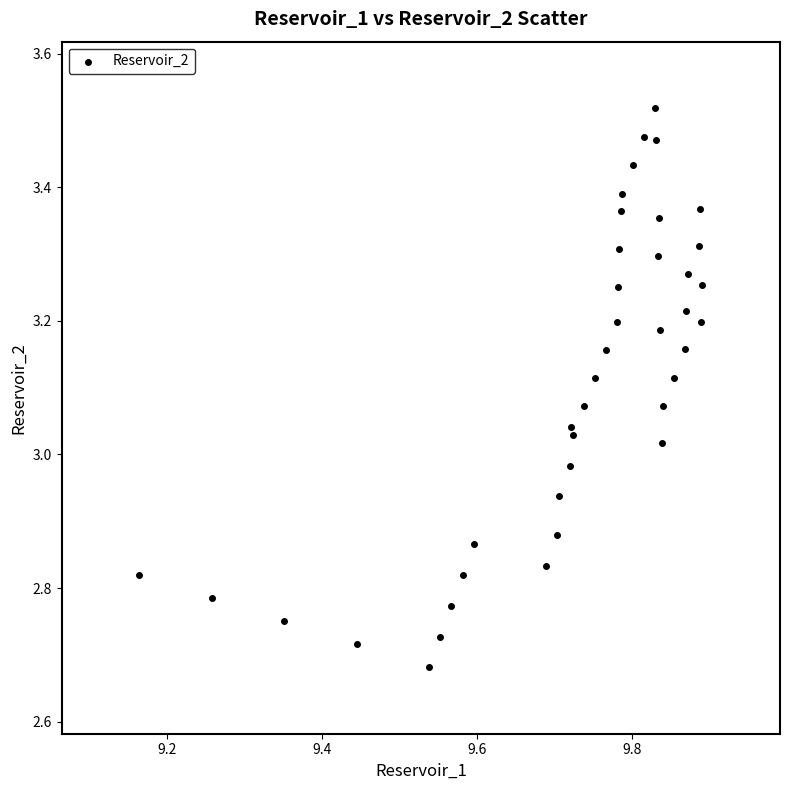

What is the range of X values (max minus min)?

0.7